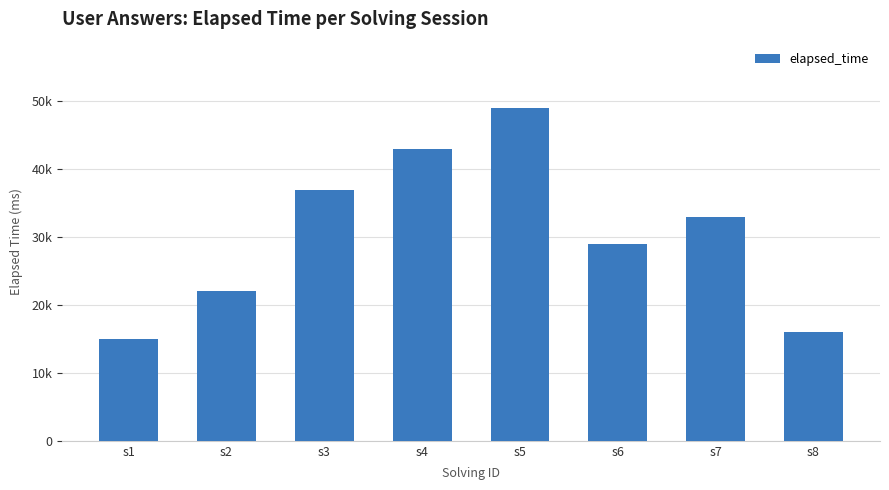

Rank the categories by value from highest to lowest.

s5, s4, s3, s7, s6, s2, s8, s1